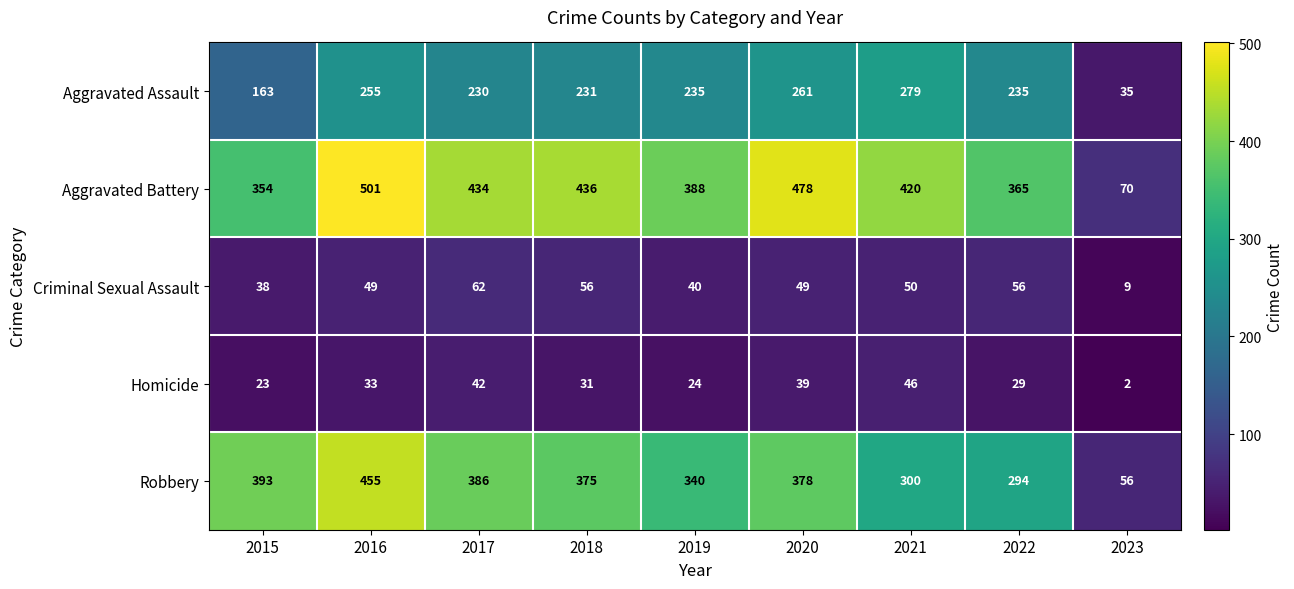

Read the Aggravated Battery value at 2015, to the nearest 5.

355